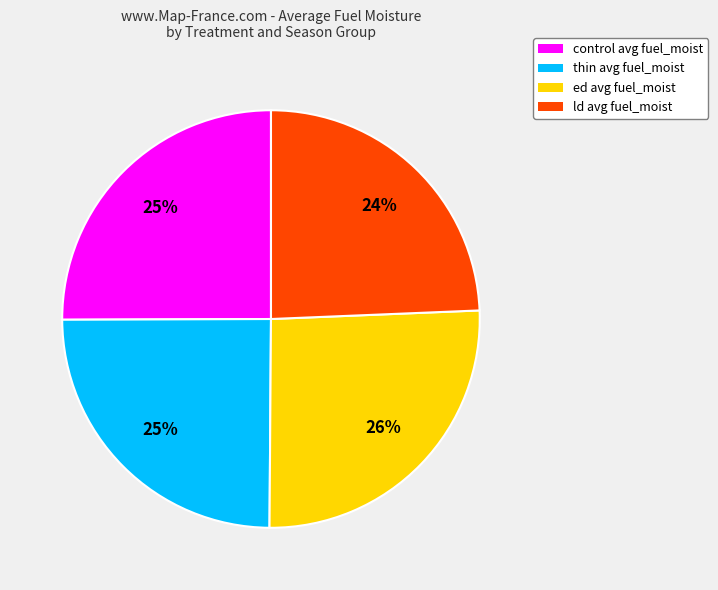

How many slices are in this pie chart?

4